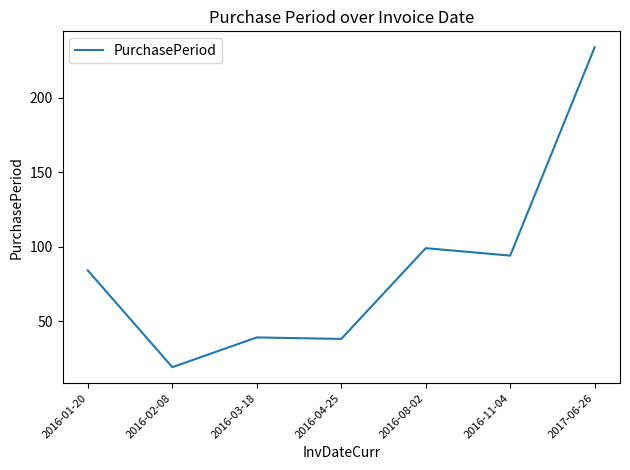

What is the approximate value at 2016-04-25, to the nearest 10?

40